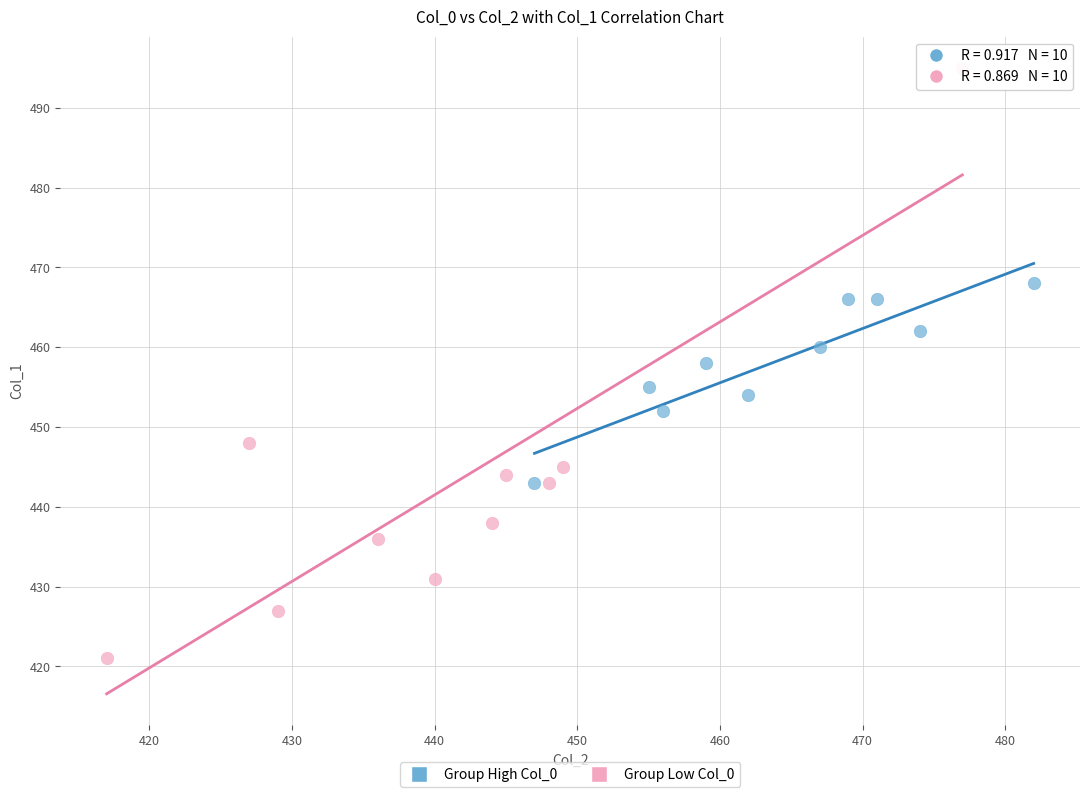

Which series reaches the minimum Y coordinate?

Group Low Col_0